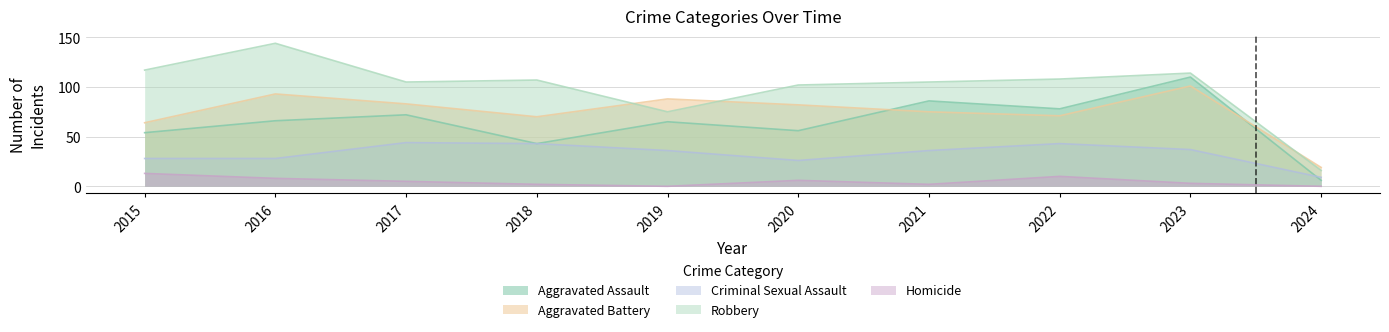

What value does the Criminal Sexual Assault series have at 2015?

28